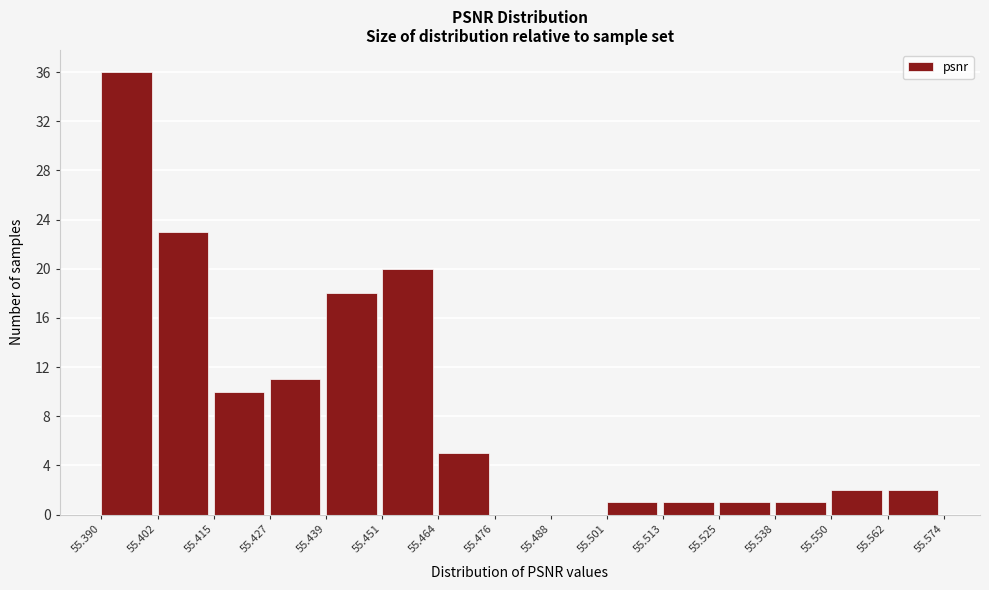

What is the height of the bar covering 55.501 to 55.513 on the x-axis? The values are not printed on the chart, so give them approximately, as read against the axis.

1